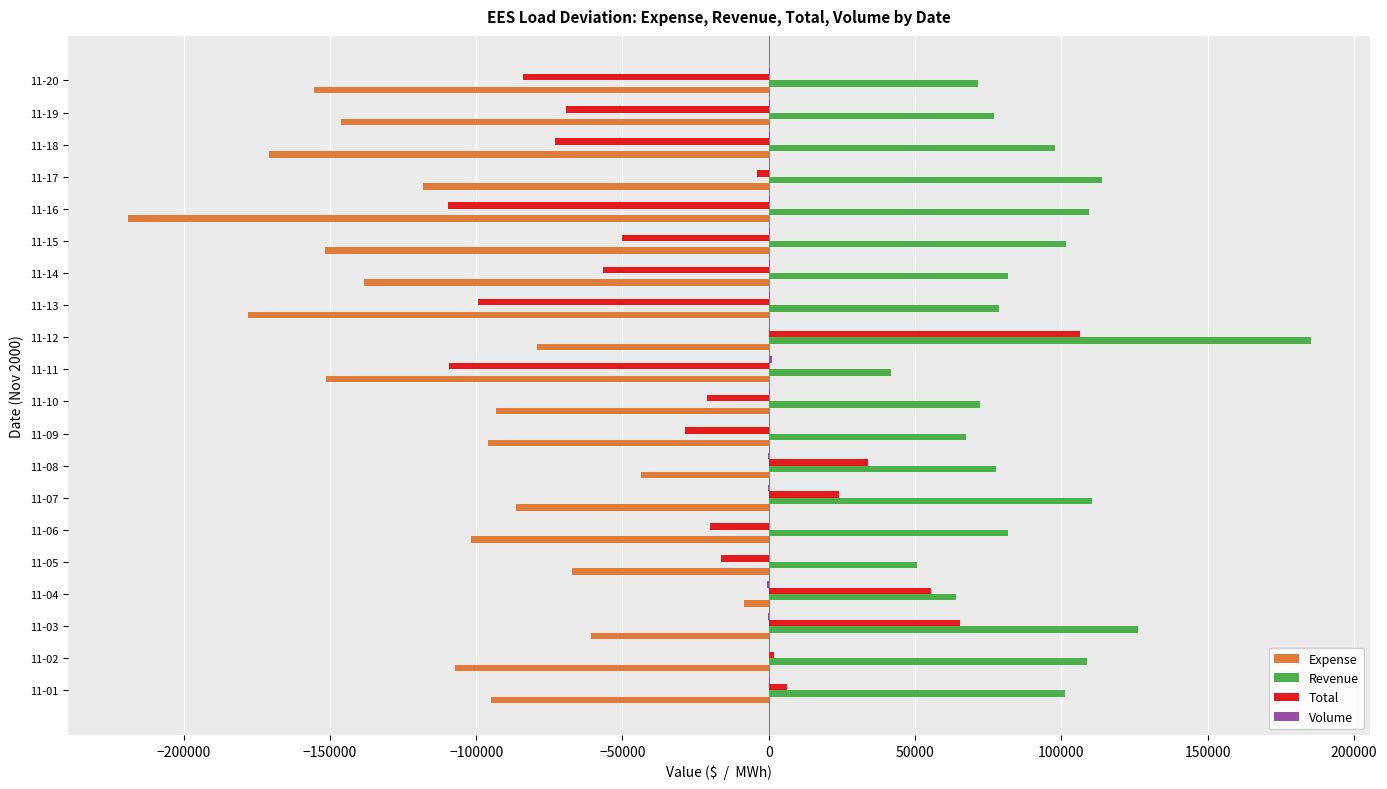

The value of Expense at 11-09 is -158279.4. True or false?

False